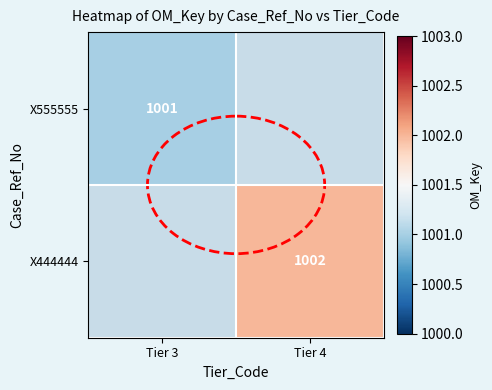

The value of X555555 at Tier 3 is 1001. True or false?

True